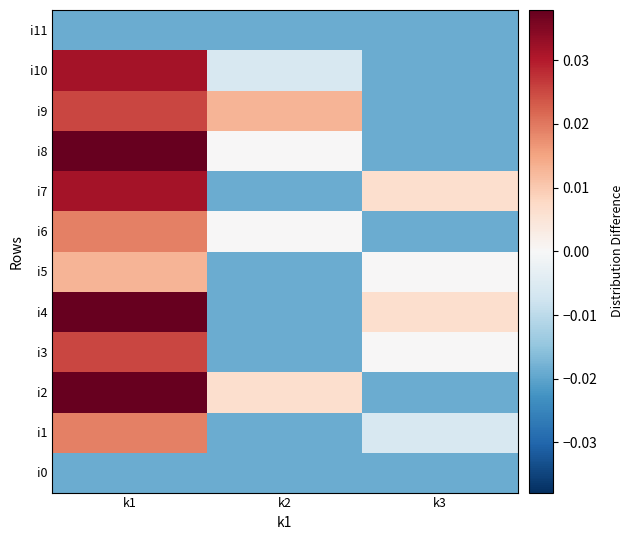

At k1, list the series in order from largest to smallest.

i2, i4, i8, i7, i10, i3, i9, i1, i6, i5, i0, i11